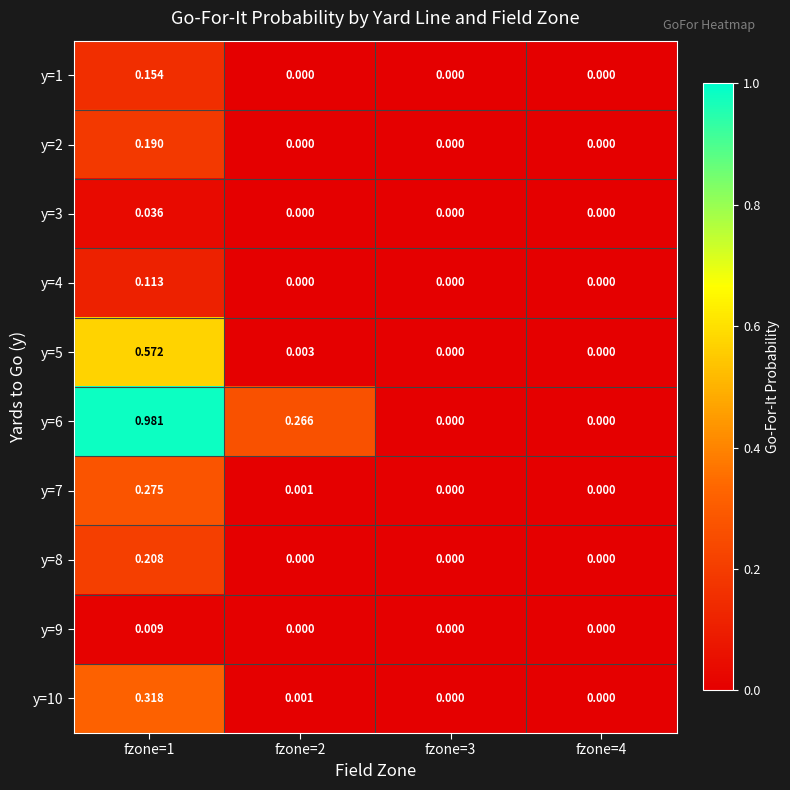

How many values in the y=5 series exceed 0?

2